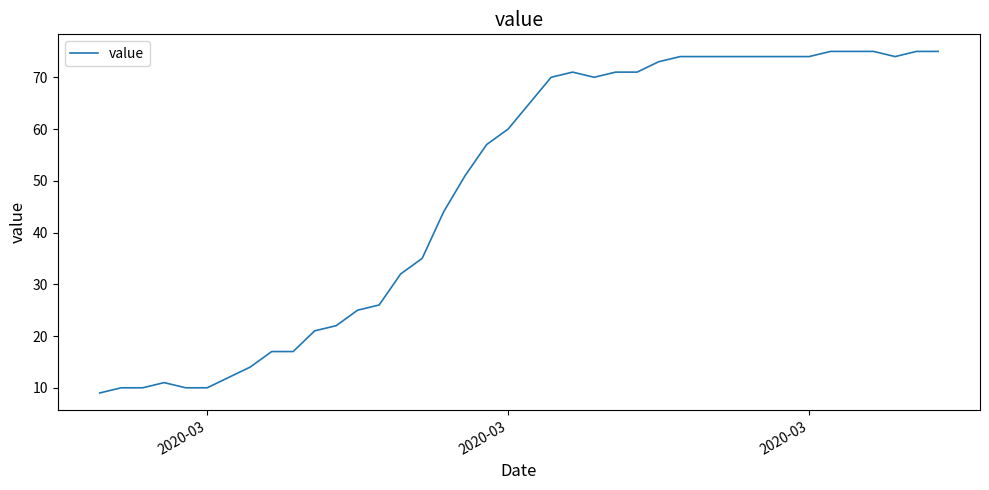

What is the minimum value shown in the chart?

9